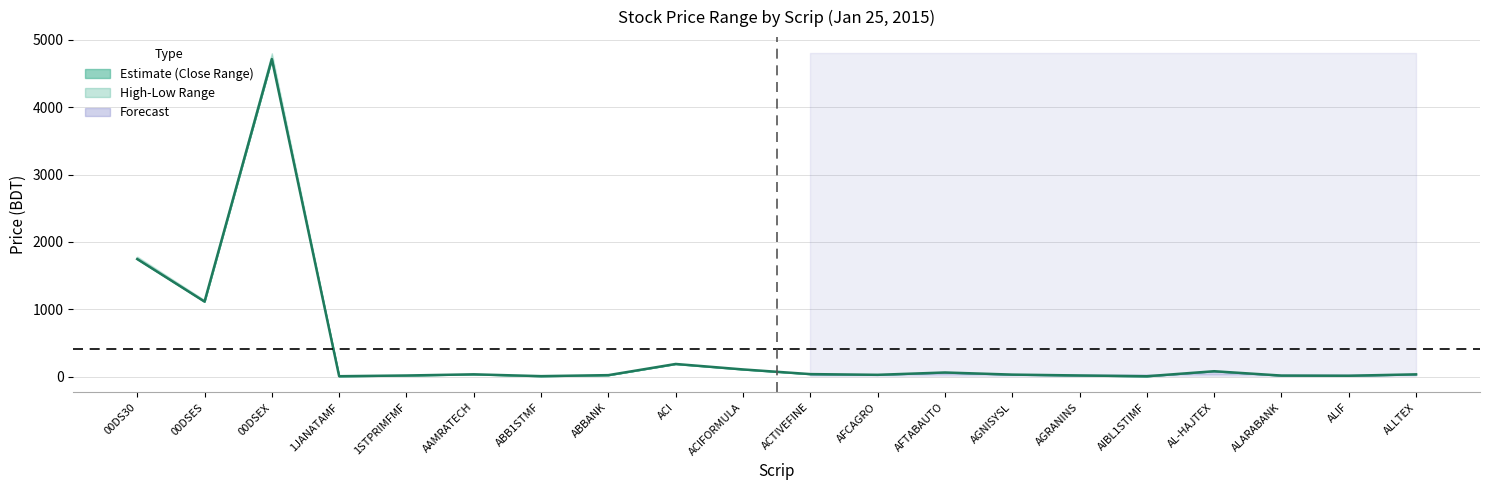

How many lines are shown in the chart?

1